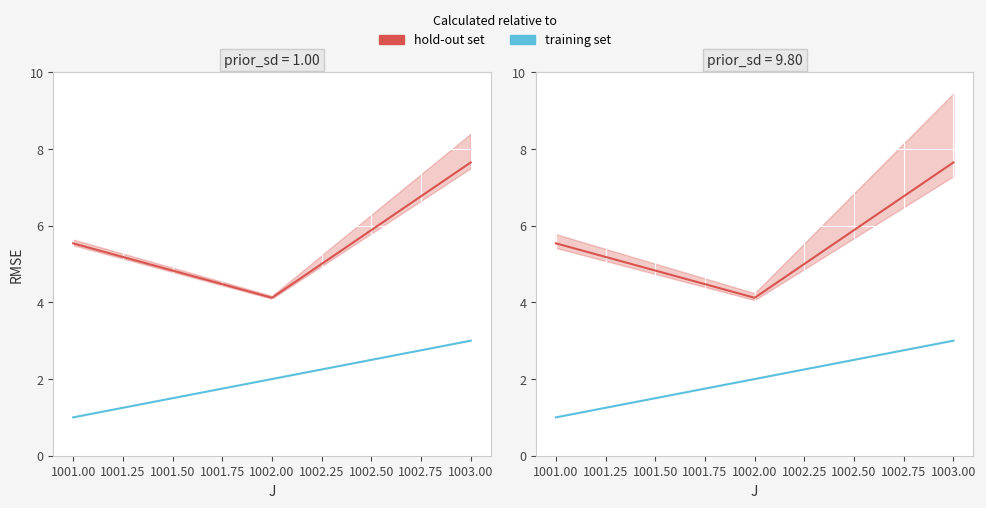

Is it true that hold-out set equals 4.2 at 1003.00?

False